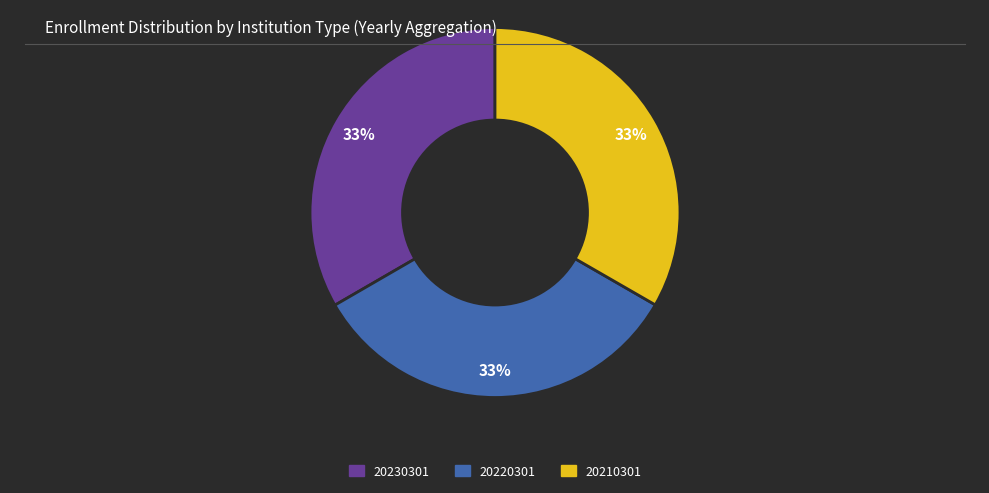

To the nearest percent, what portion does 20210301 represent?

33%